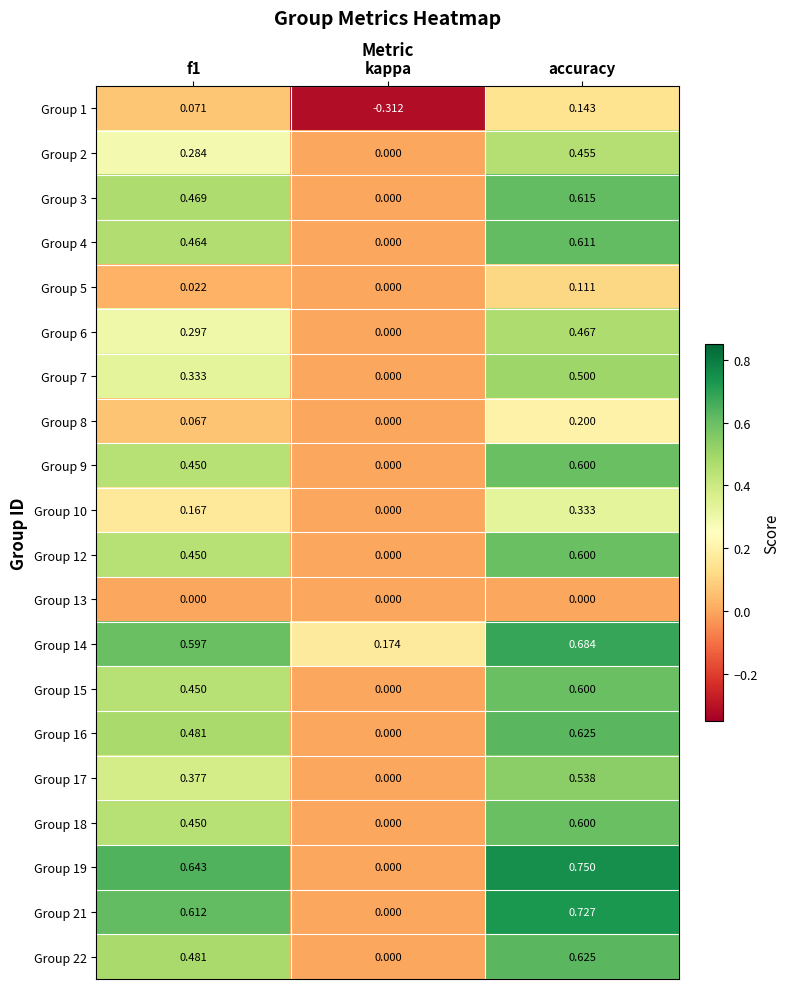

Is the value of Group 5 at accuracy greater than the value of Group 2 at accuracy?

No